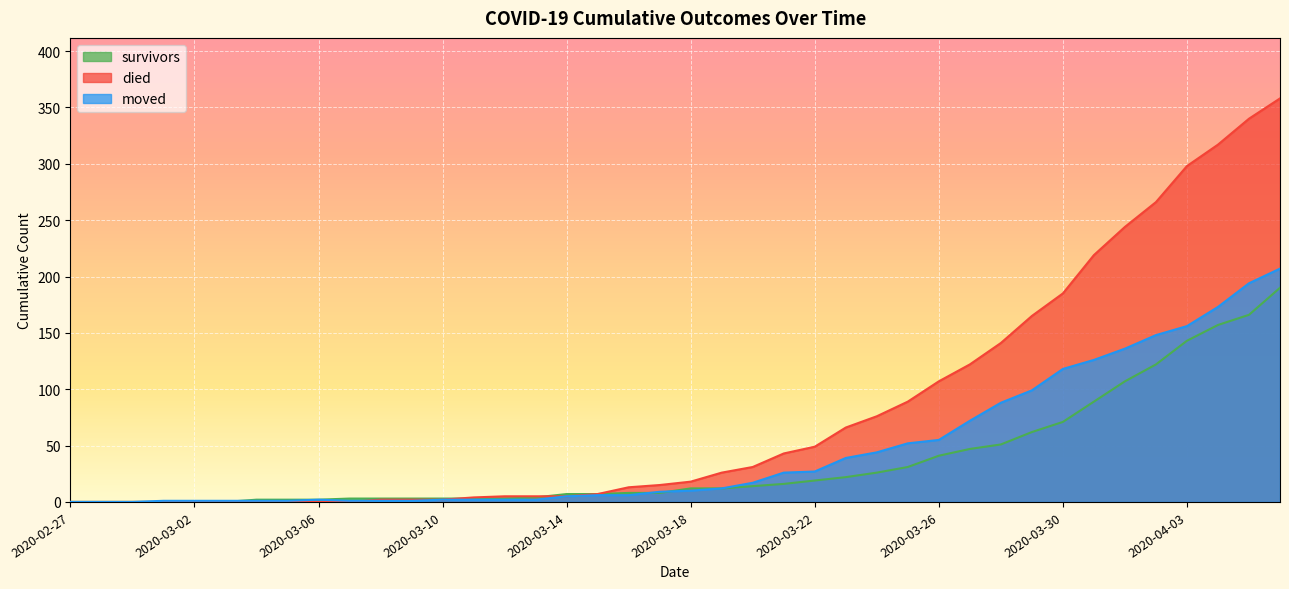

What is the highest value of the survivors series?

190